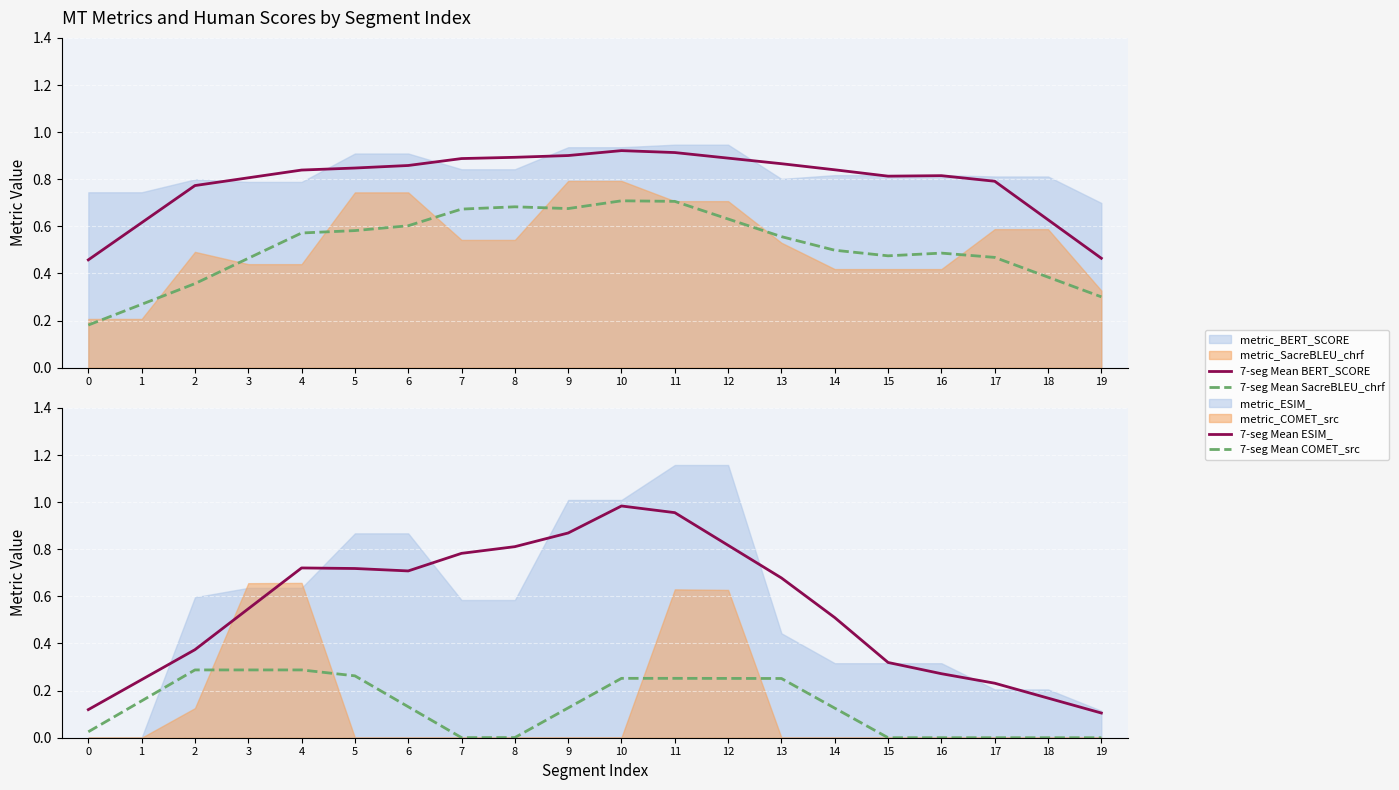

Which has a higher value, 18 or 13?

13